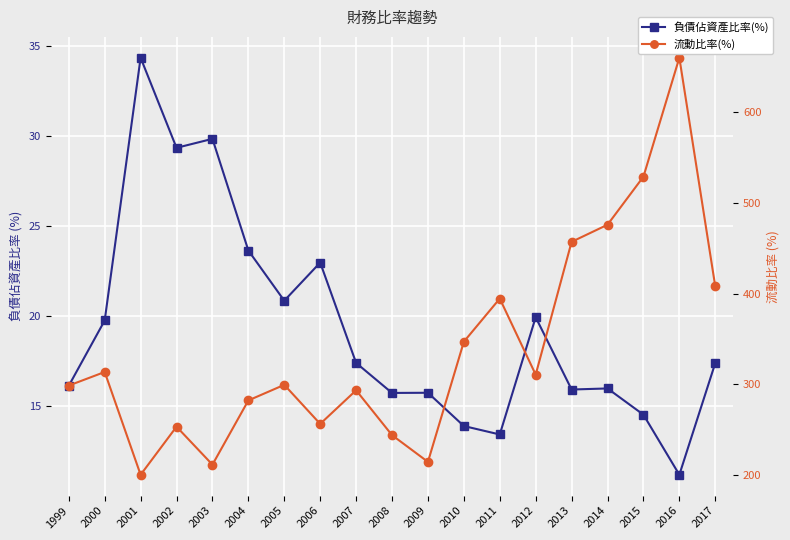

True or false: 流動比率(%) has more than 1 interior local peaks.

True